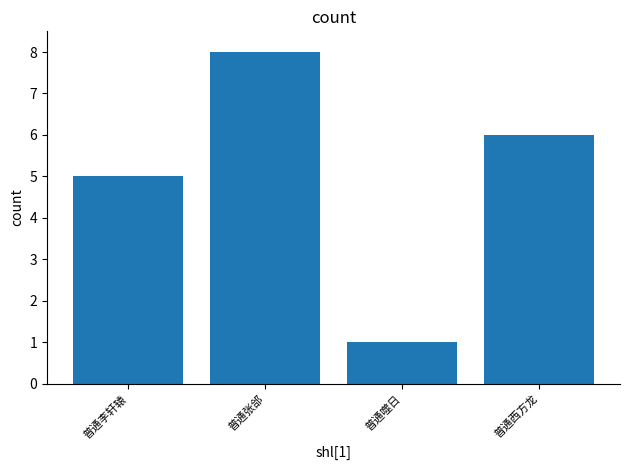

Rank the categories by value from lowest to highest.

普通噬日, 普通李轩辕, 普通西方龙, 普通张郃